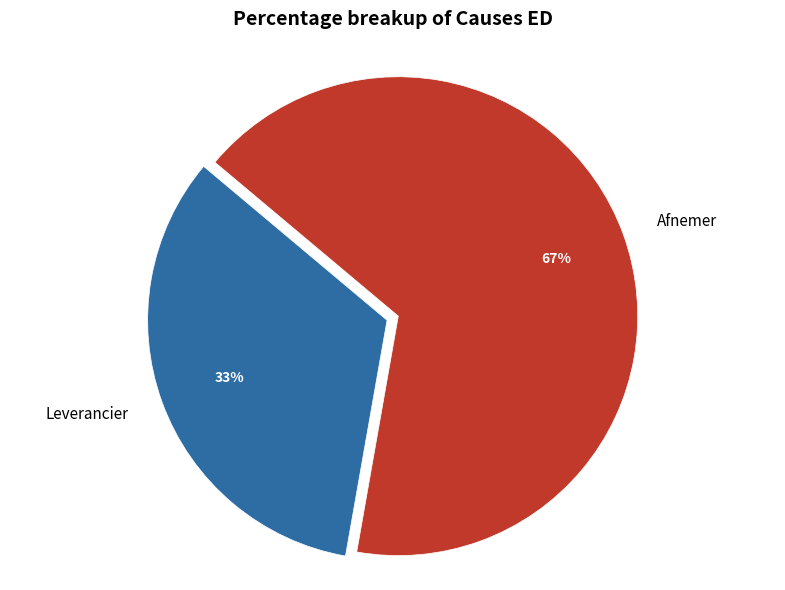

What is the majority slice?

Afnemer